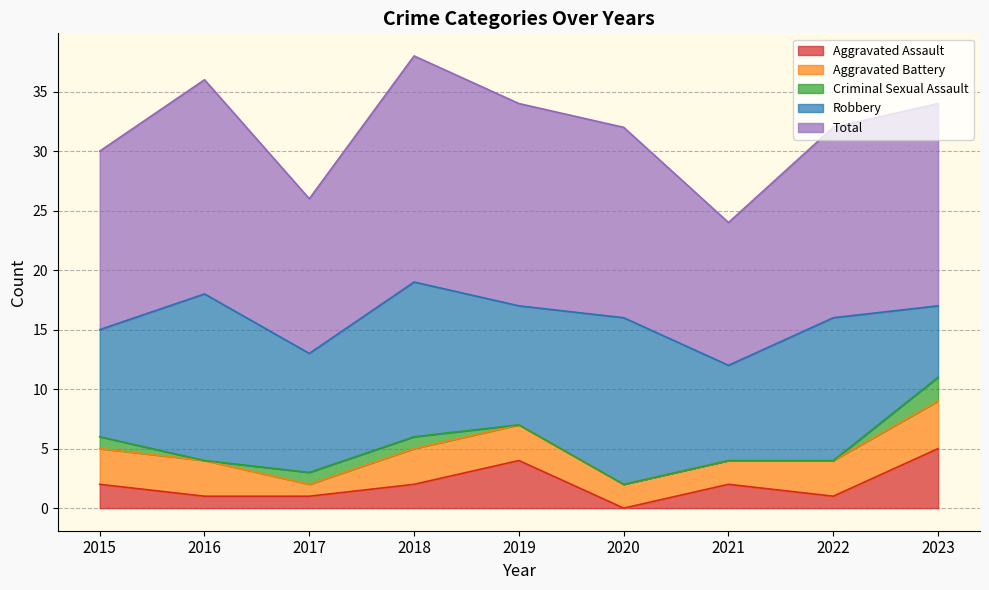

How many positive values does the Criminal Sexual Assault series have?

4